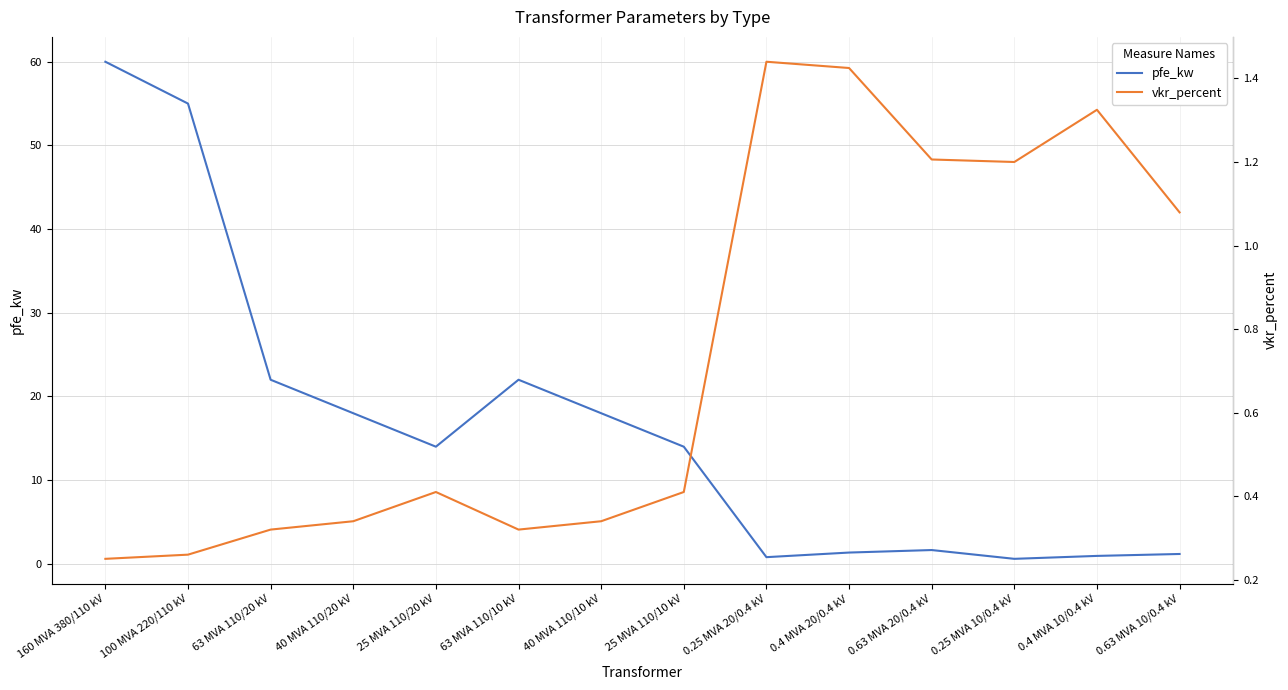

Reading left to right, transcribe all the data shown in this chart.

pfe_kw: 160 MVA 380/110 kV=60.0	100 MVA 220/110 kV=55.0	63 MVA 110/20 kV=22.0	40 MVA 110/20 kV=18.0	25 MVA 110/20 kV=14.0	63 MVA 110/10 kV=22.0	40 MVA 110/10 kV=18.0	25 MVA 110/10 kV=14.0	0.25 MVA 20/0.4 kV=0.8	0.4 MVA 20/0.4 kV=1.4	0.63 MVA 20/0.4 kV=1.6	0.25 MVA 10/0.4 kV=0.6	0.4 MVA 10/0.4 kV=0.9	0.63 MVA 10/0.4 kV=1.2
vkr_percent: 160 MVA 380/110 kV=0.2	100 MVA 220/110 kV=0.3	63 MVA 110/20 kV=0.3	40 MVA 110/20 kV=0.3	25 MVA 110/20 kV=0.4	63 MVA 110/10 kV=0.3	40 MVA 110/10 kV=0.3	25 MVA 110/10 kV=0.4	0.25 MVA 20/0.4 kV=1.4	0.4 MVA 20/0.4 kV=1.4	0.63 MVA 20/0.4 kV=1.2	0.25 MVA 10/0.4 kV=1.2	0.4 MVA 10/0.4 kV=1.3	0.63 MVA 10/0.4 kV=1.1